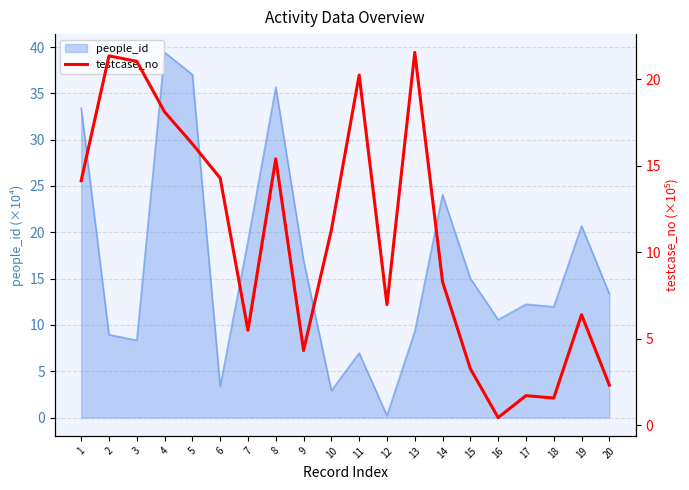

Which has a higher value, 5 or 7?

5